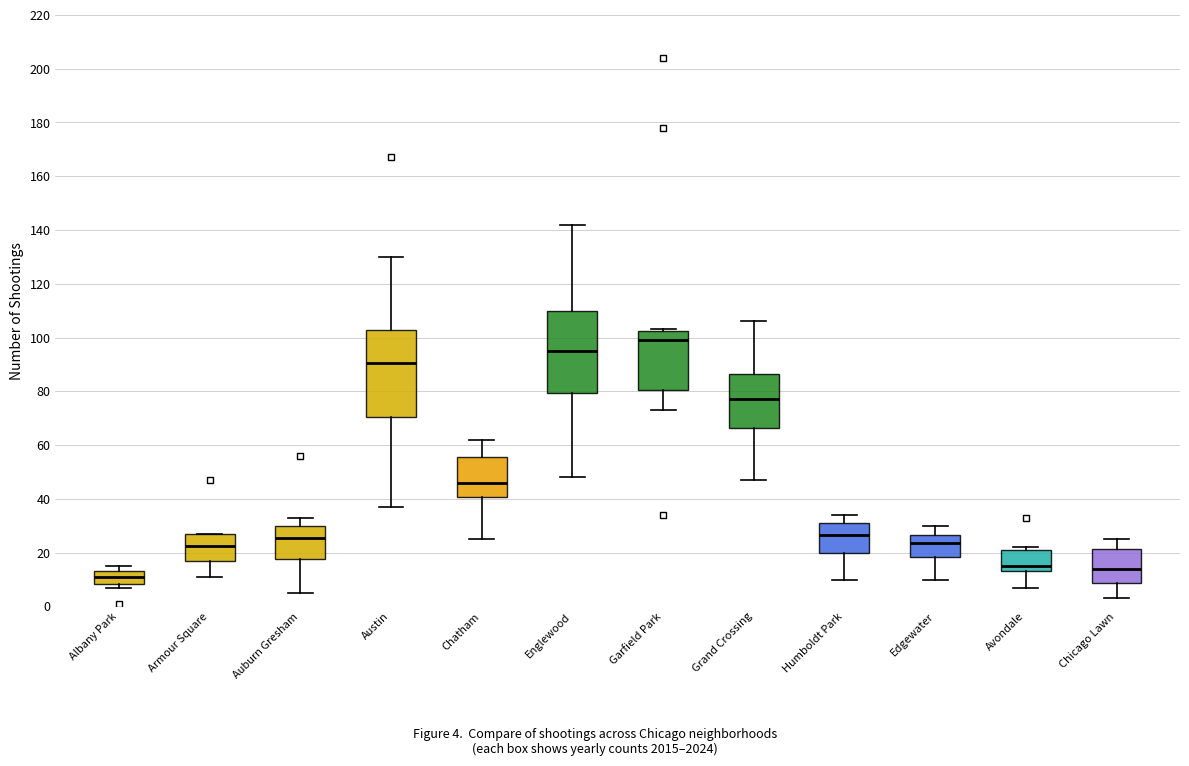

Reading left to right, read every box against the y-axis: the position of its median line, the range the box covers, and the ends of its whiskers. The values are not printed on the chart, so give them approximately, as read against the axis.

Albany Park: median 12, box 8 to 14, whiskers 8 (just below the box's lower edge) to 16
Armour Square: median 22, box 18 to 28, whiskers 12 to 28
Auburn Gresham: median 26, box 18 to 30, whiskers 6 to 34
Austin: median 90, box 70 to 102, whiskers 38 to 130
Chatham: median 46, box 40 to 56, whiskers 26 to 62
Englewood: median 96, box 80 to 110, whiskers 48 to 142
Garfield Park: median 100, box 80 to 102, whiskers 74 to 104
Grand Crossing: median 78, box 66 to 86, whiskers 48 to 106
Humboldt Park: median 26, box 20 to 32, whiskers 10 to 34
Edgewater: median 24, box 18 to 26, whiskers 10 to 30
Avondale: median 16, box 14 to 22, whiskers 8 to 22 (just above the box's upper edge)
Chicago Lawn: median 14, box 8 to 22, whiskers 4 to 26